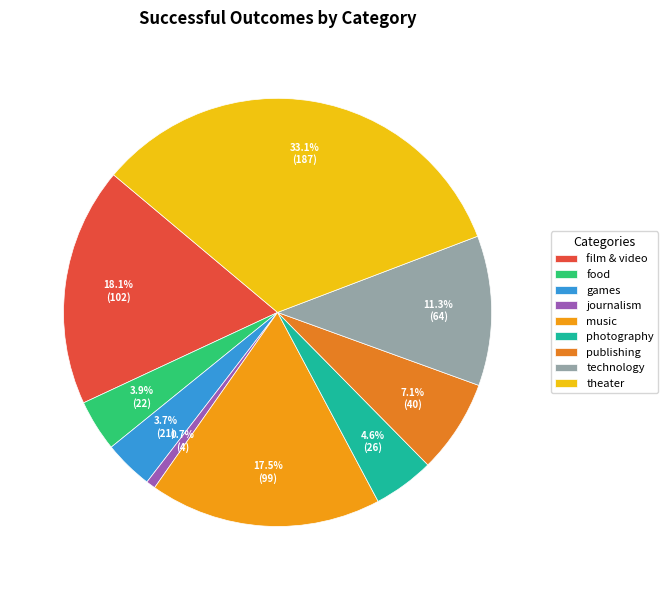

The publishing slice represents 7% of the pie. True or false?

True